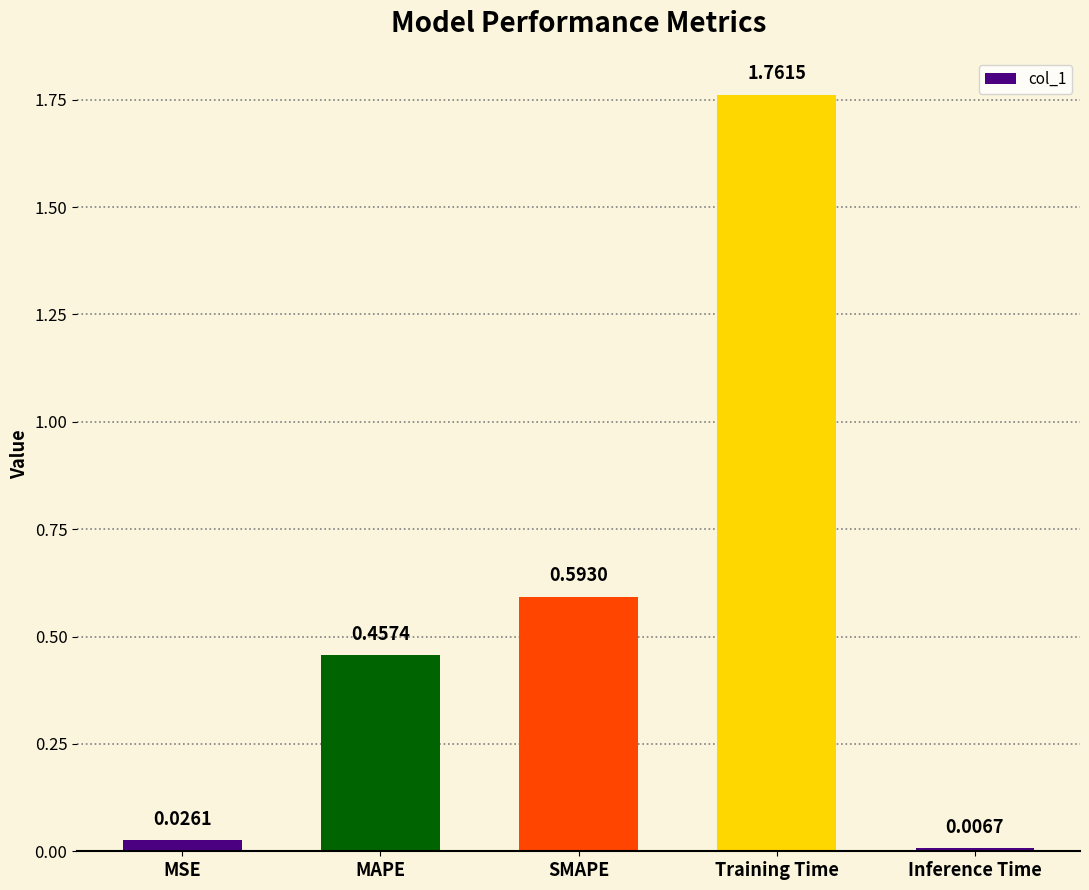

What is the label of the 2nd bar from the right?

Training Time